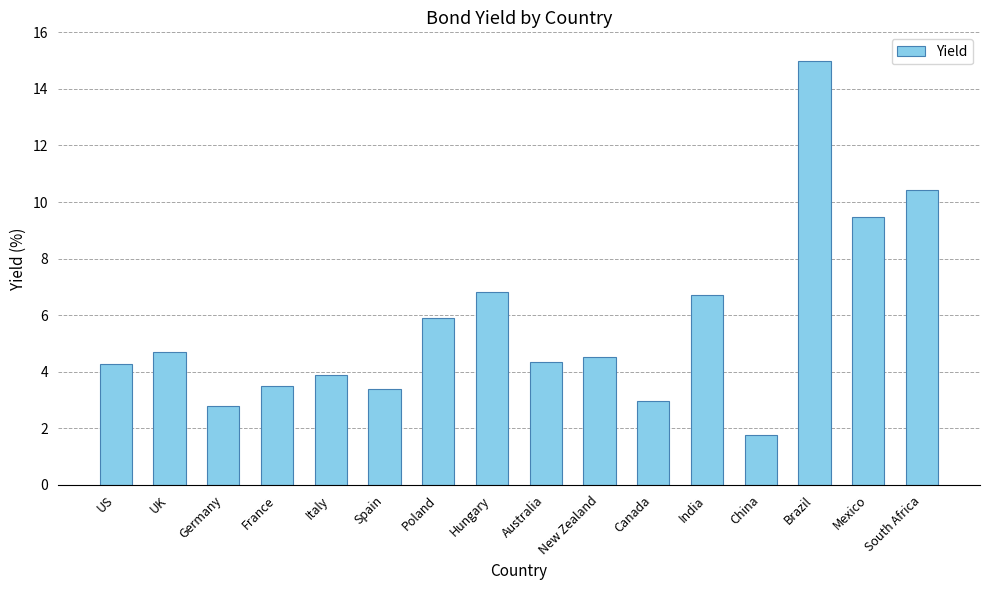

What is the approximate value at Canada?

3.0